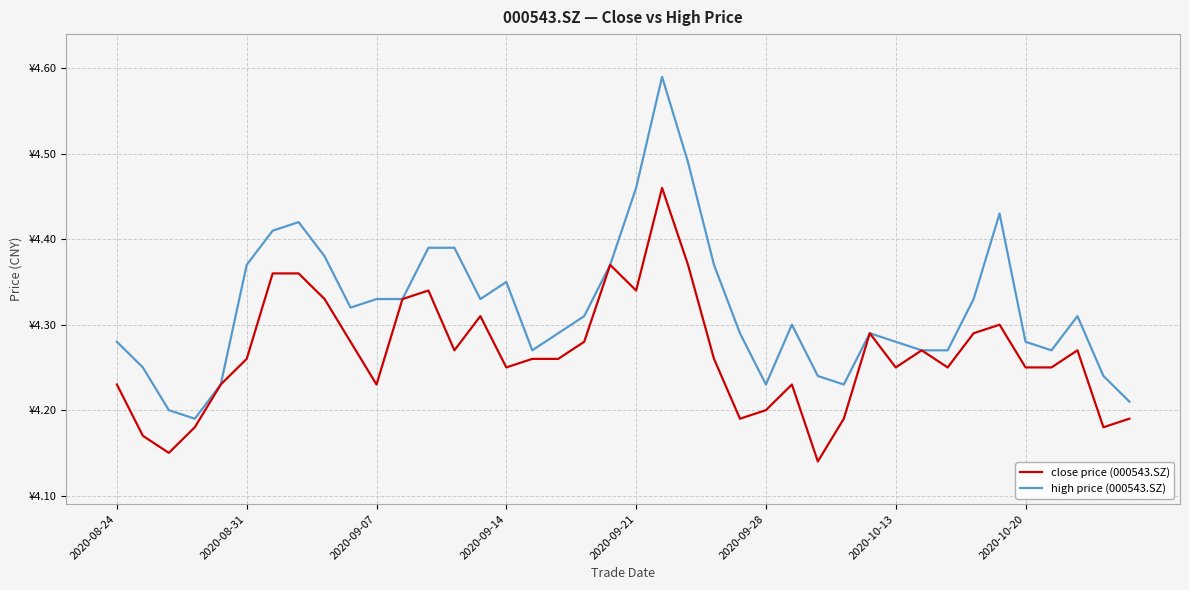

List the series in order of their peak value, highest first.

high price (000543.SZ), close price (000543.SZ)